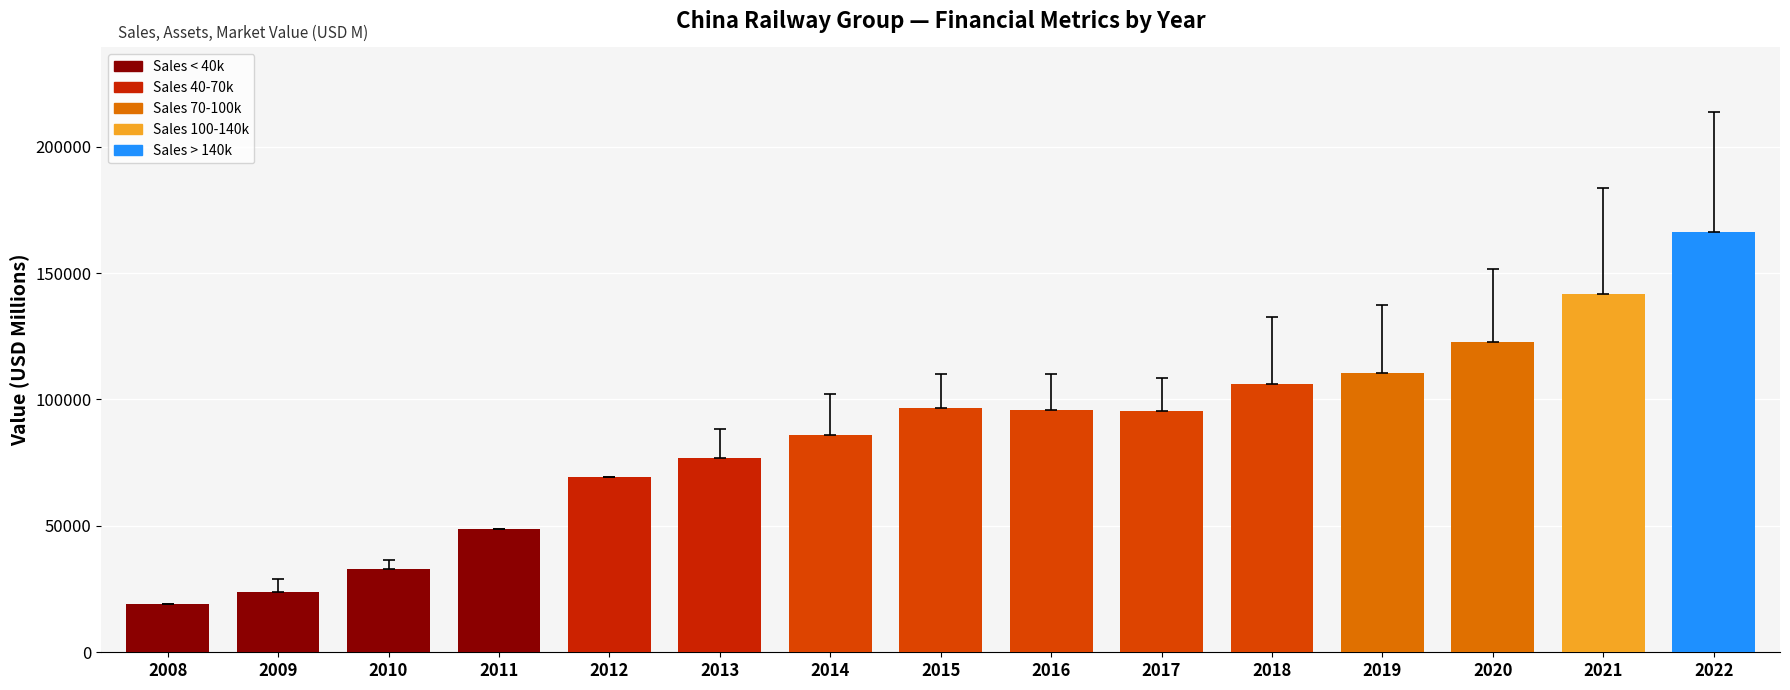

Is it true that the value at 2009 is 41018?

False